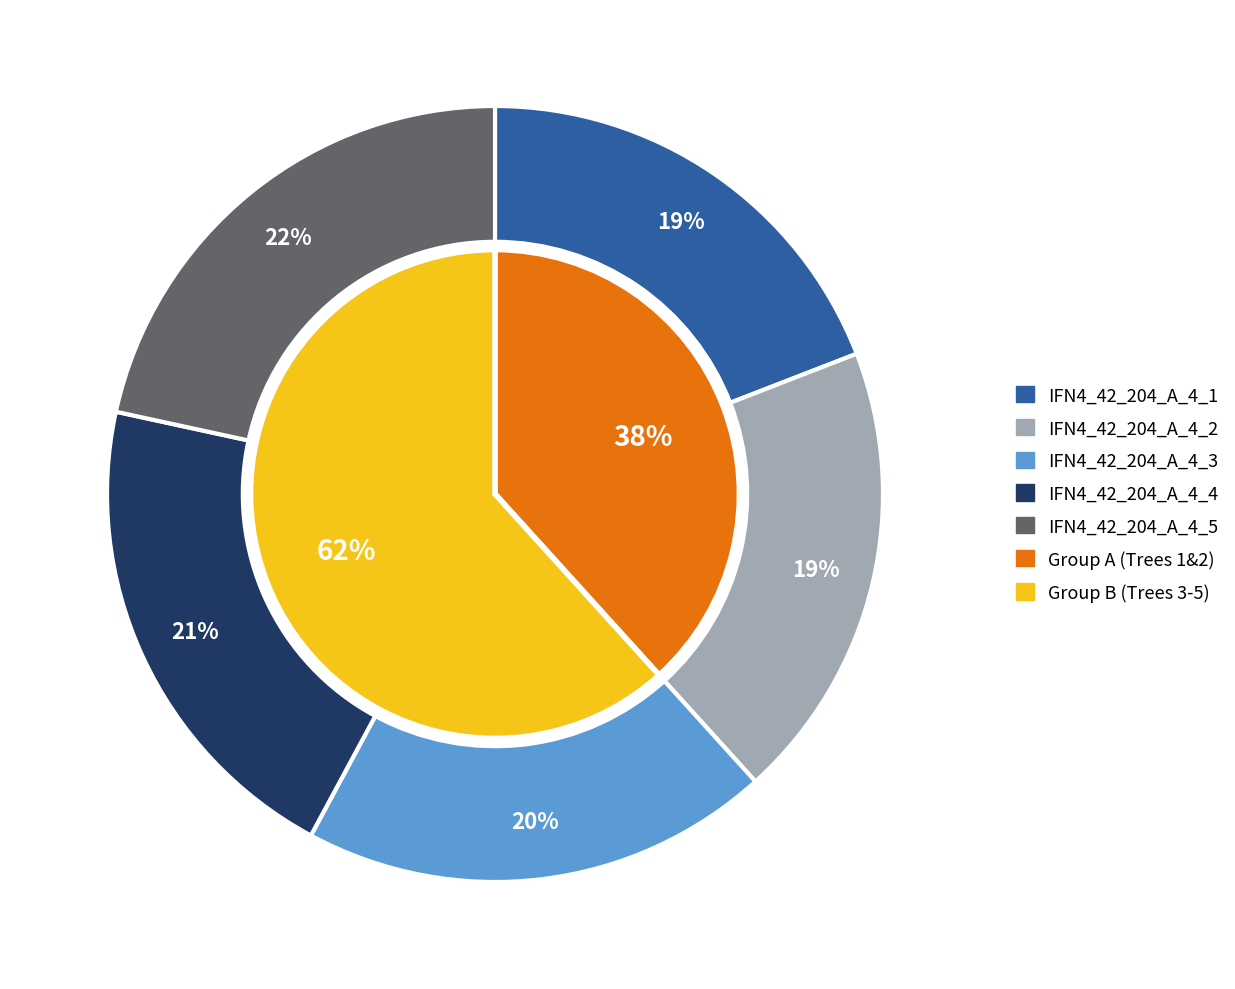

To the nearest percent, what is the combined percentage of IFN4_42_204_A_4_5 and IFN4_42_204_A_4_2?

41%